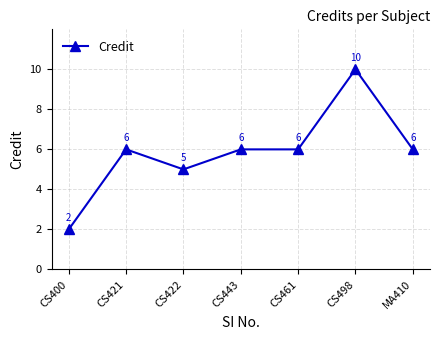

The value at CS400 is 2. True or false?

True